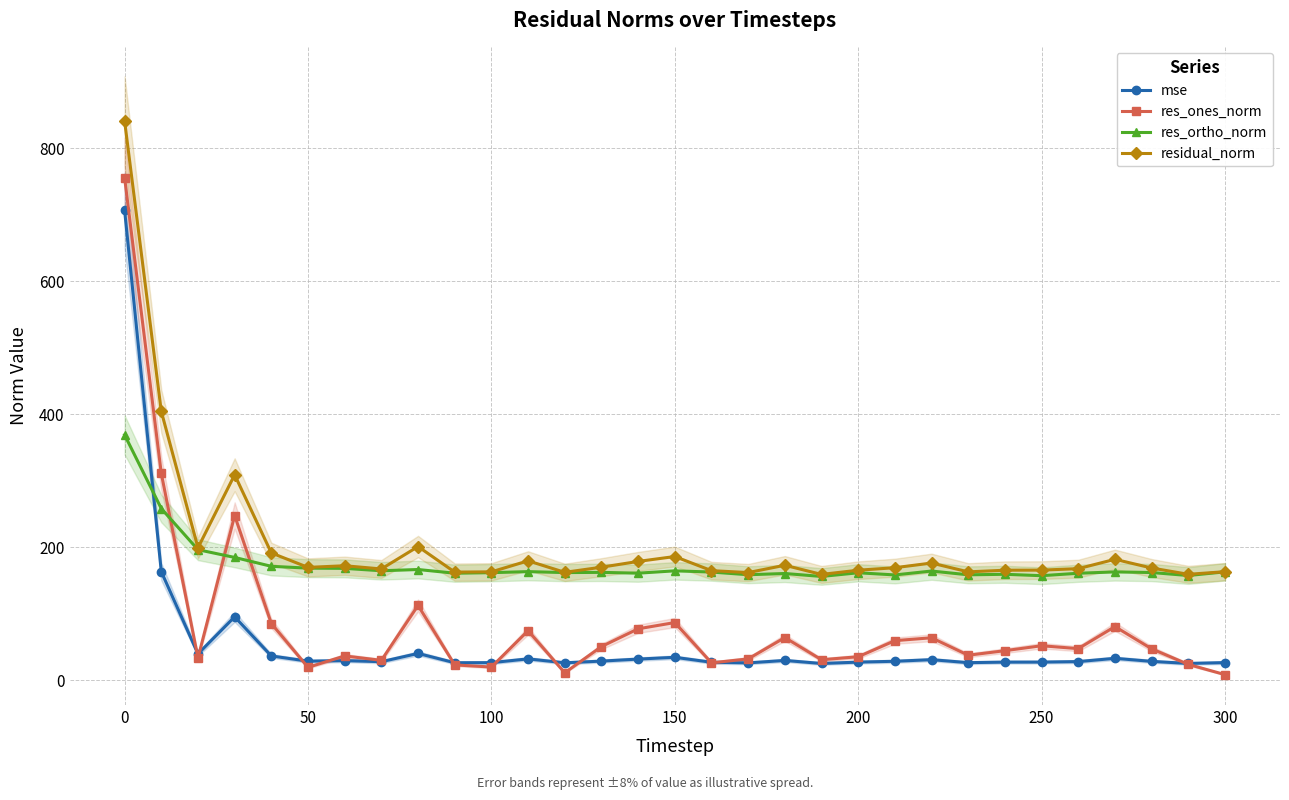

What is the lowest value of the residual_norm series?

159.2